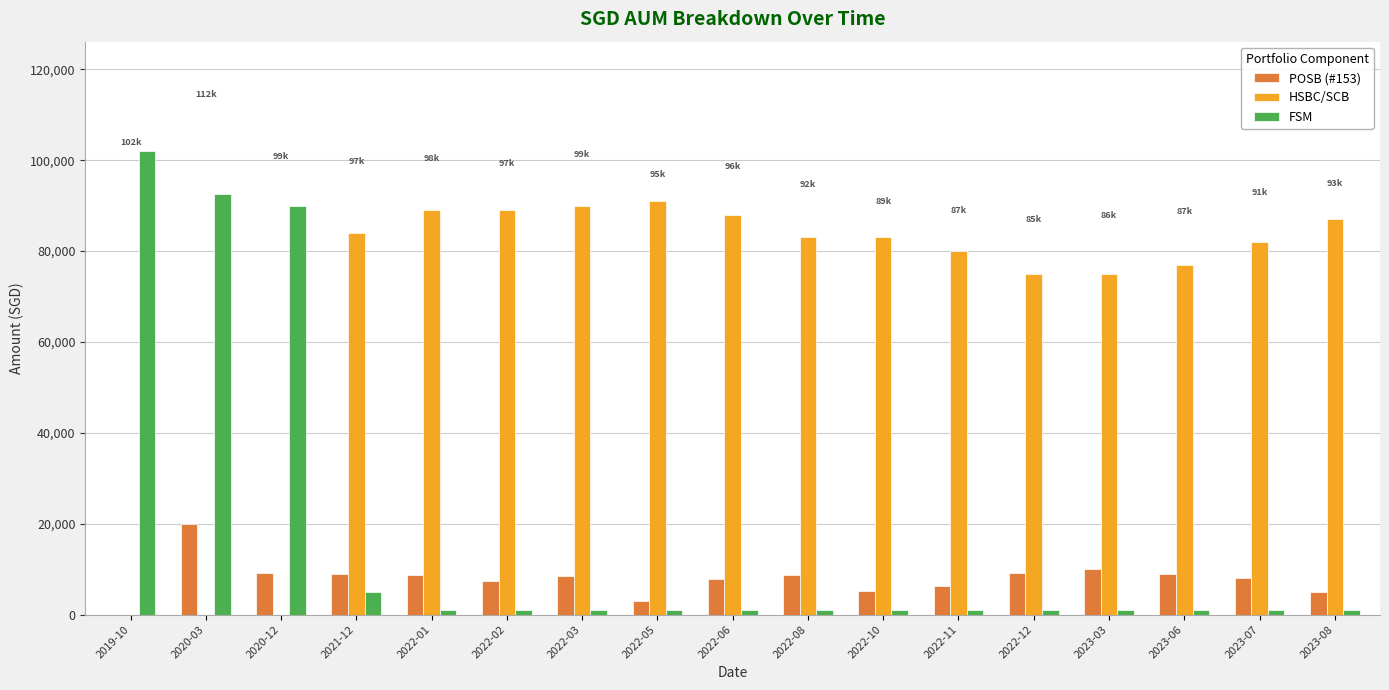

What is the approximate value of POSB (#153) at 2022-11, to the nearest 10?

6200